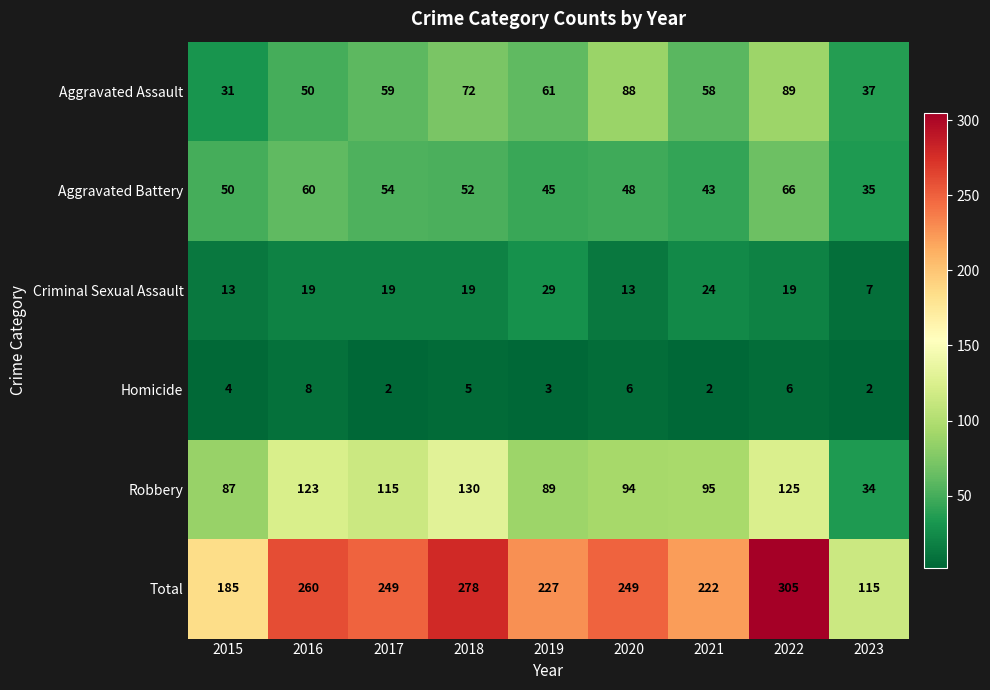

At which label is Homicide closest to 5?

2018